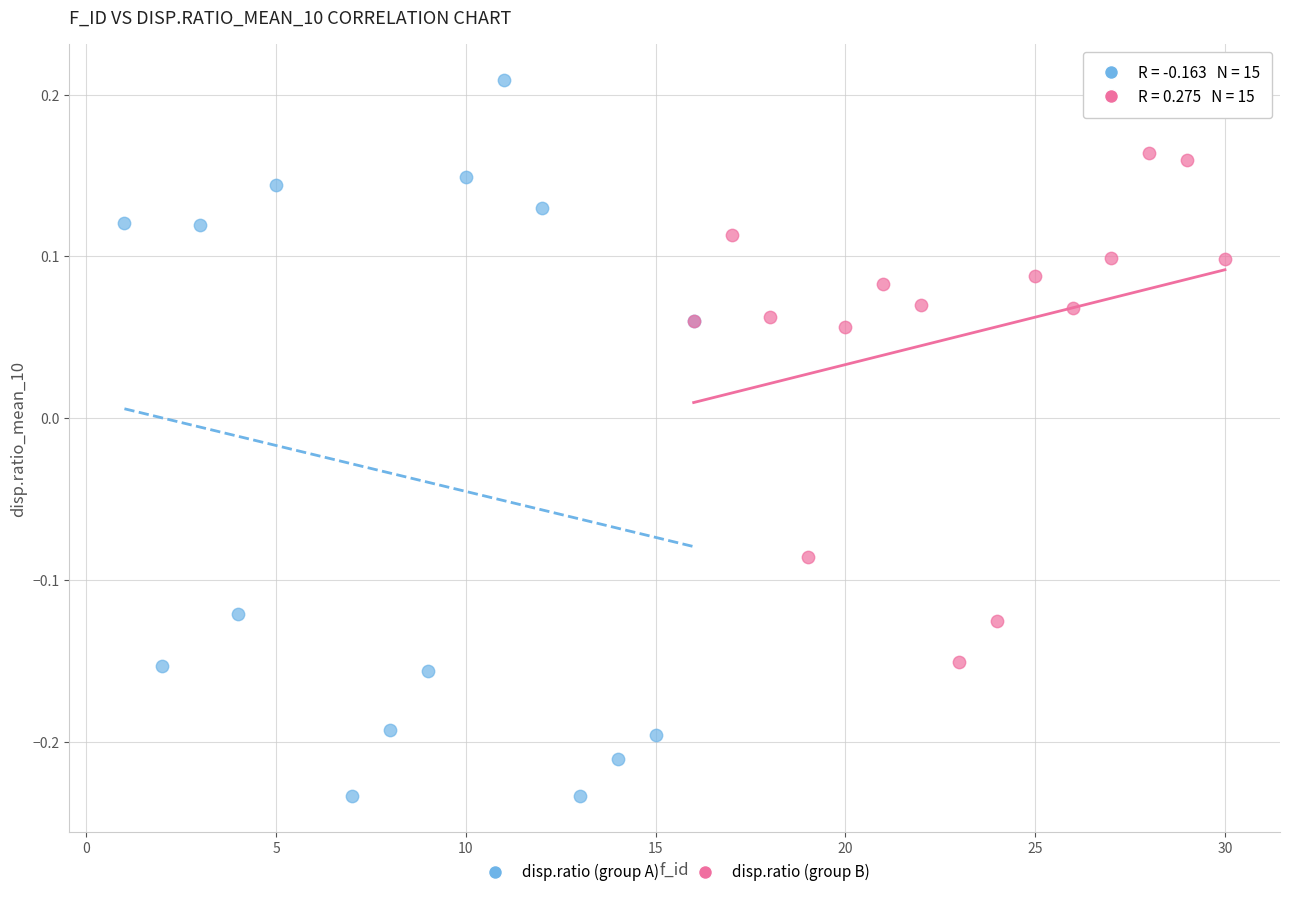

Which series reaches the maximum Y coordinate?

disp.ratio (group A)